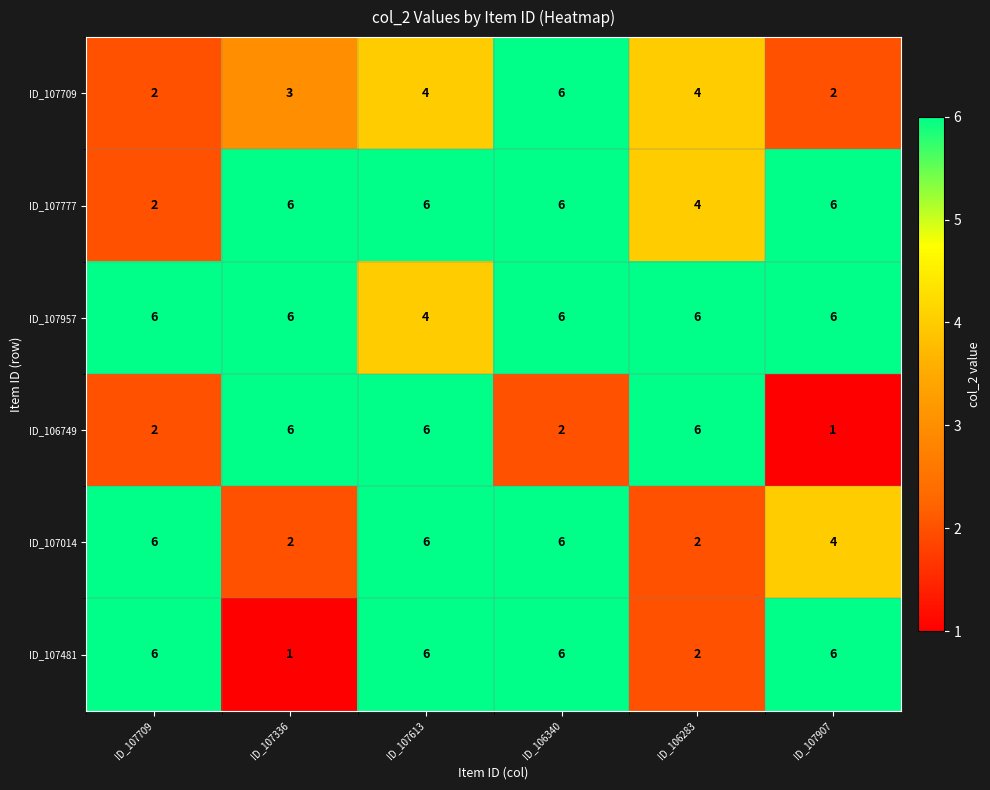

What is the difference between the highest and lowest values at ID_106340?

4